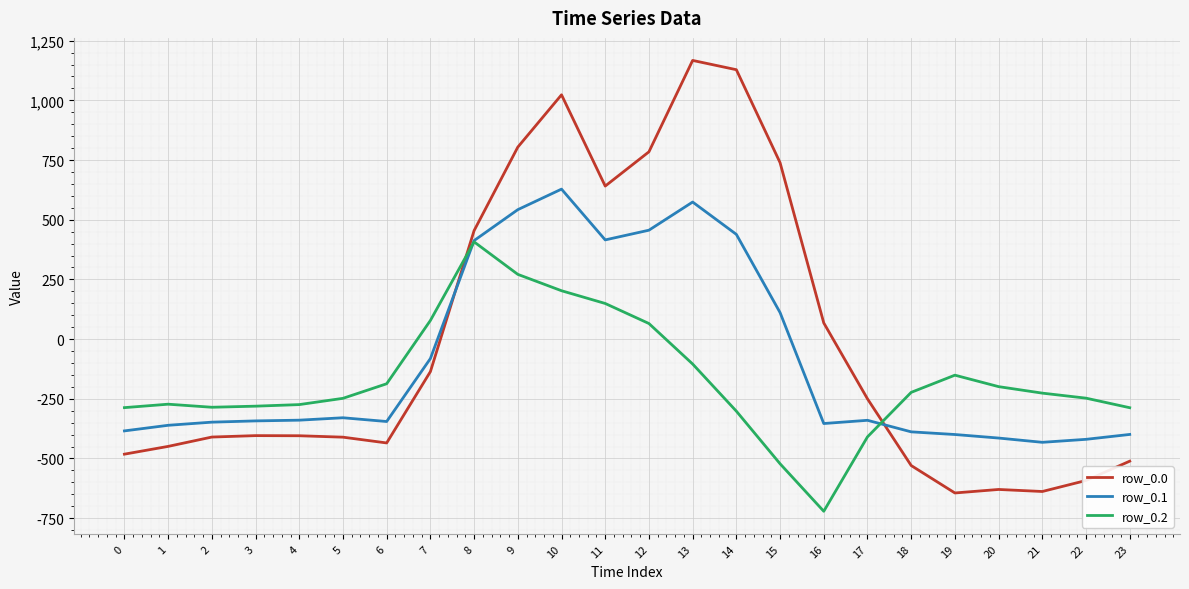

Which series has the largest range (max minus min)?

row_0.0